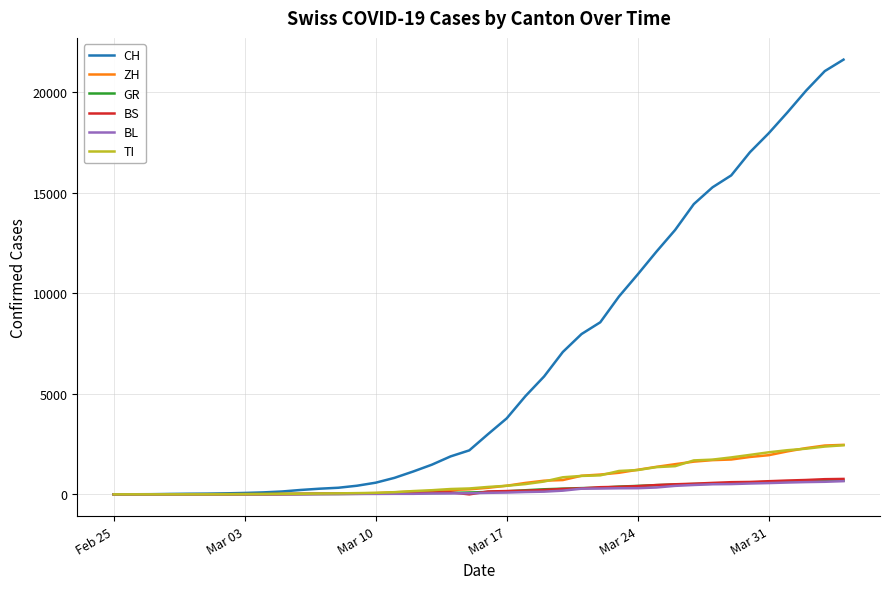

Which series has the largest total across all categories?

CH